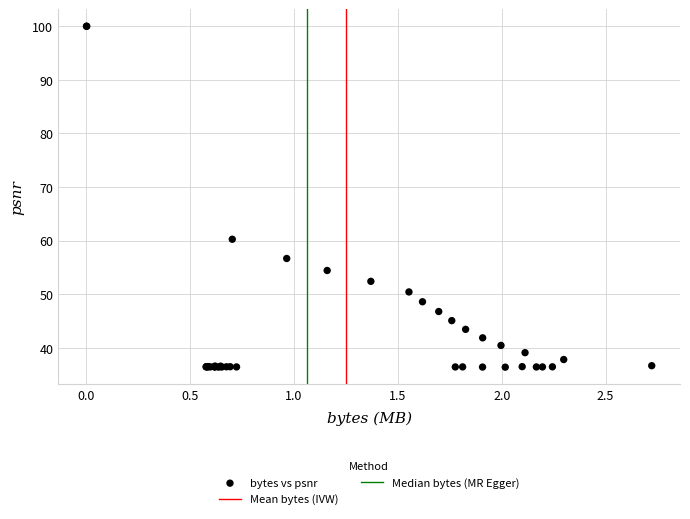

What Y value in the scatter plot is closest to 68?

60.2